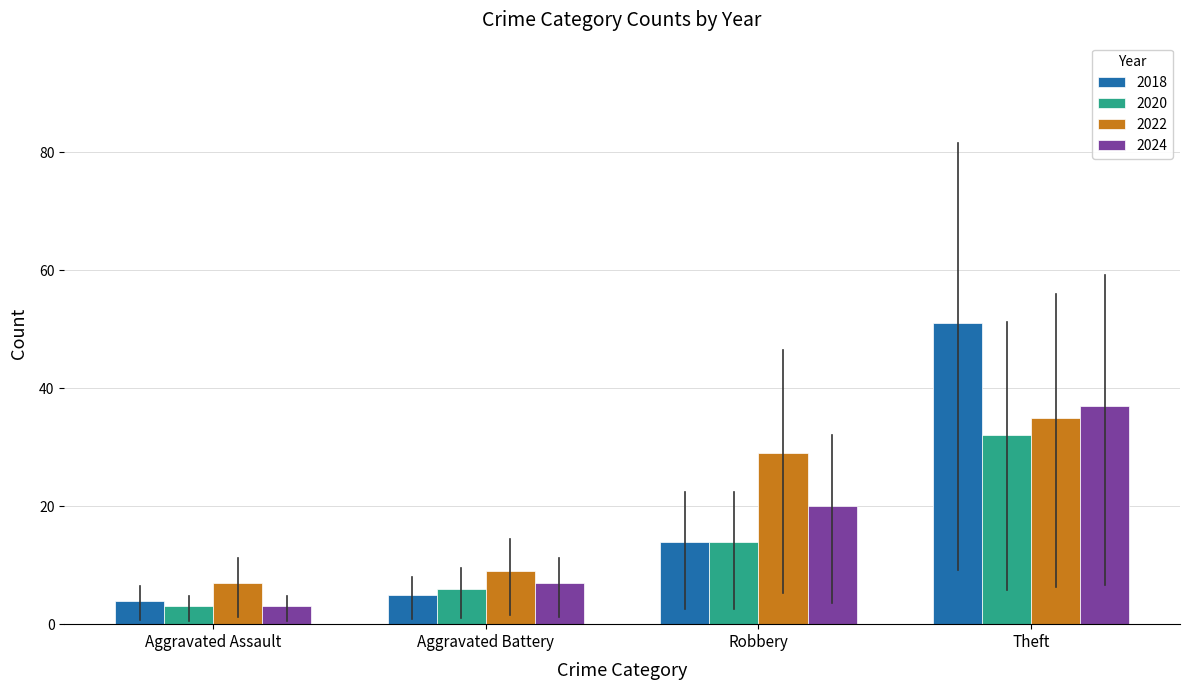

Which series has the largest total across all categories?

2022